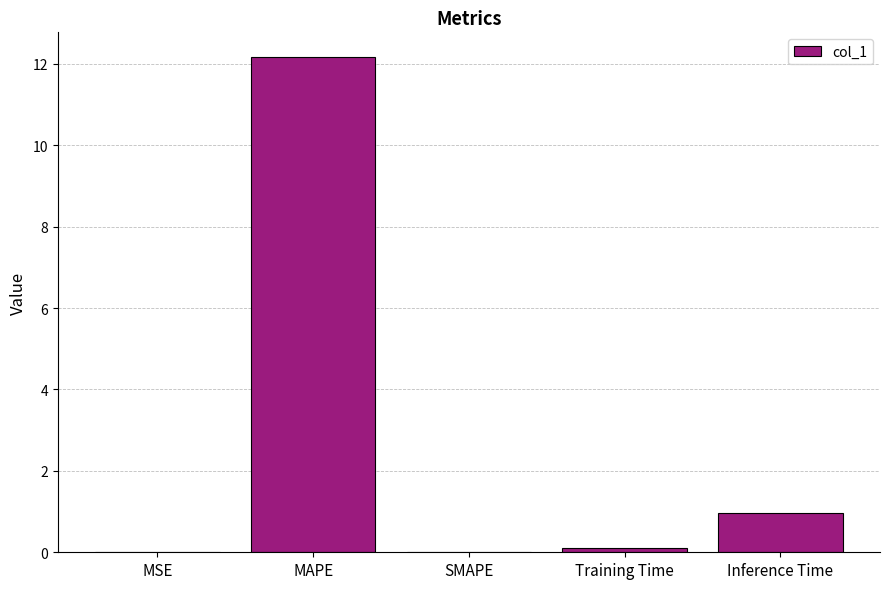

At which label is the value closest to 6?

Inference Time